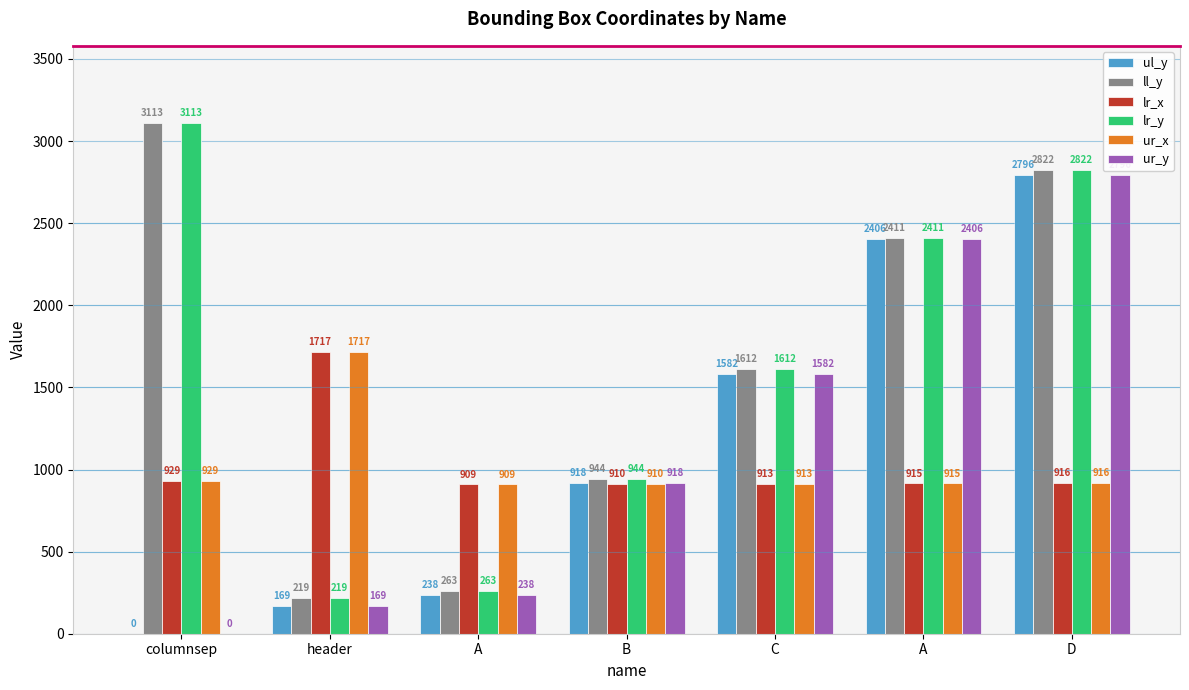

What are all the series names shown in the legend?

ul_y, ll_y, lr_x, lr_y, ur_x, ur_y